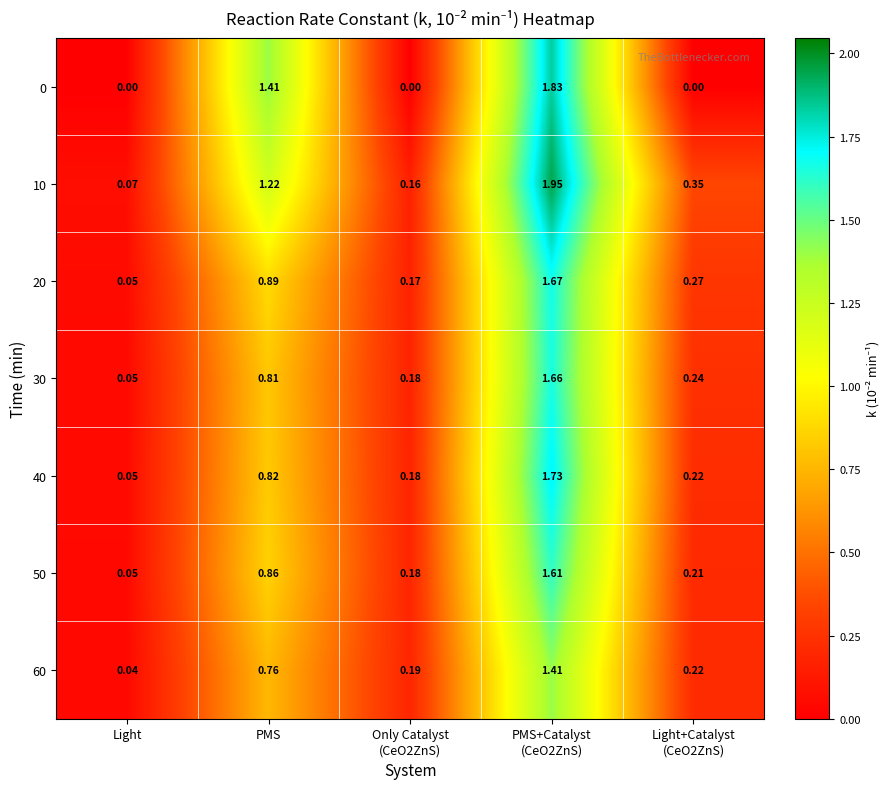

At which category does the chart reach its peak across all series?

PMS+Catalyst
(CeO2ZnS)